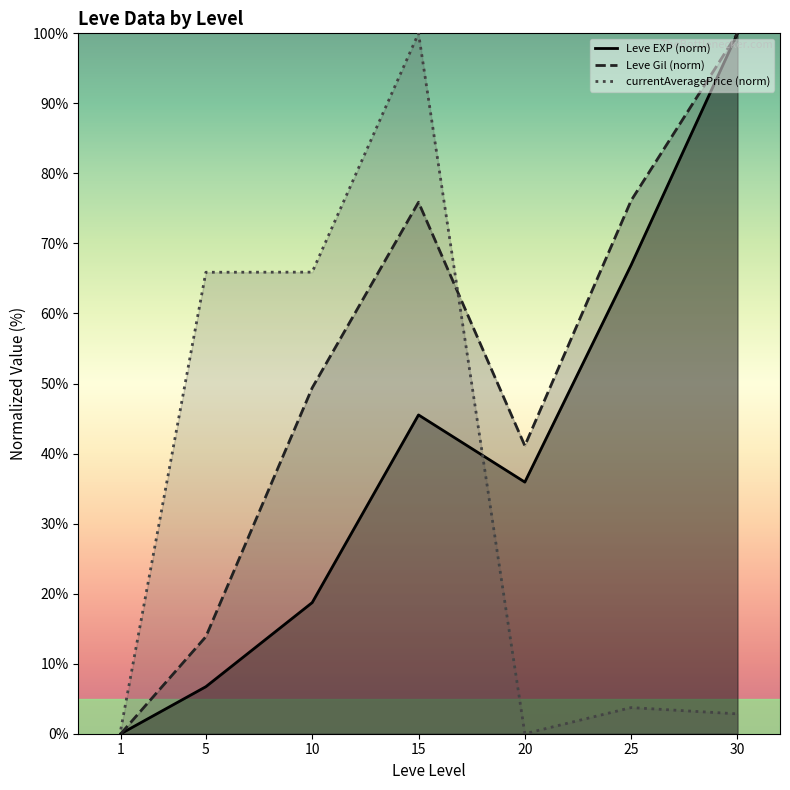

What is the value of the Leve EXP (norm) point at the 6th from the left?

66.9